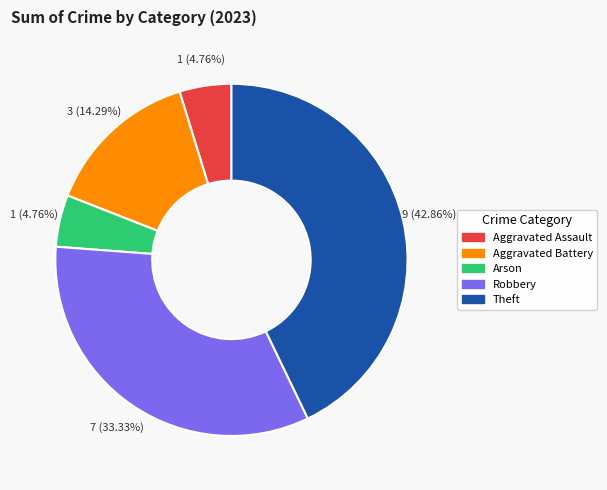

Which has a higher value, Theft or Arson?

Theft